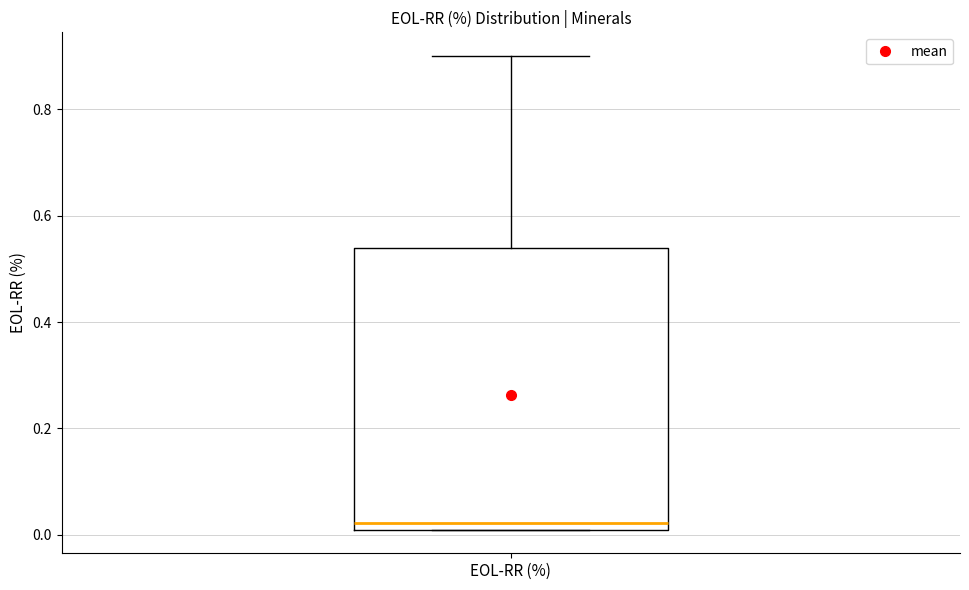

Read this box plot against the y-axis: the position of the median line, the range covered by the box, and the ends of both whiskers. The values are not printed on the chart, so give them approximately, as read against the axis.

median 0.02 (just above the box's lower edge), box 0.02 to 0.54, whiskers 0.02 to 0.90